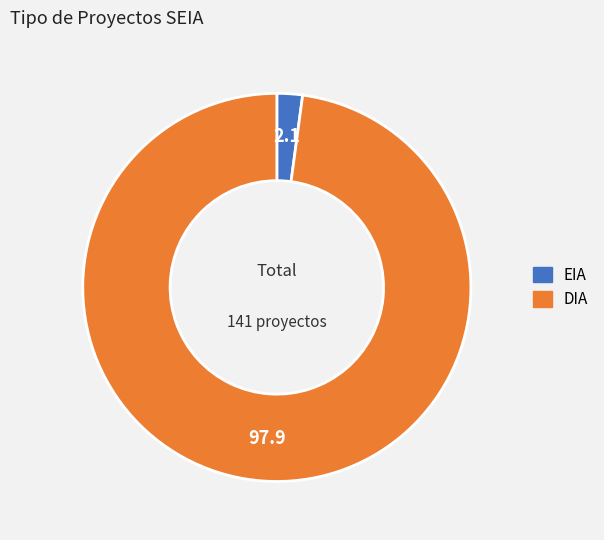

Which category has the smallest portion of the pie?

EIA